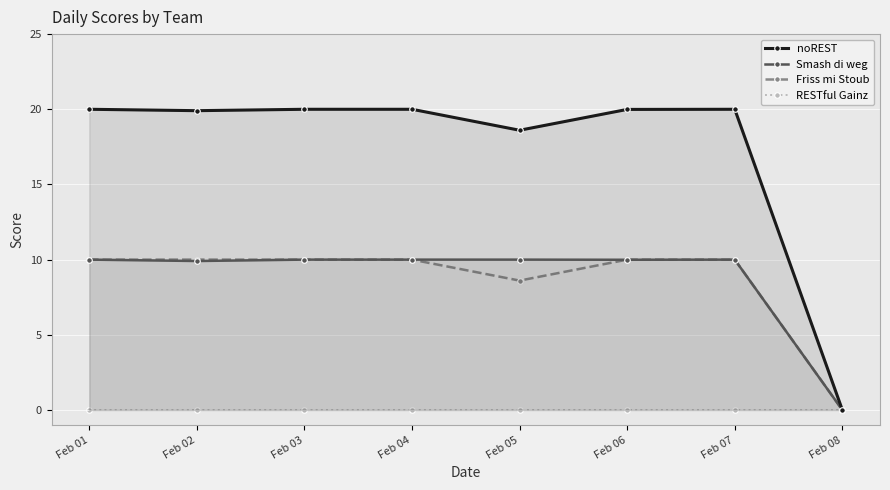

Which category has the highest value across all series?

Feb 01